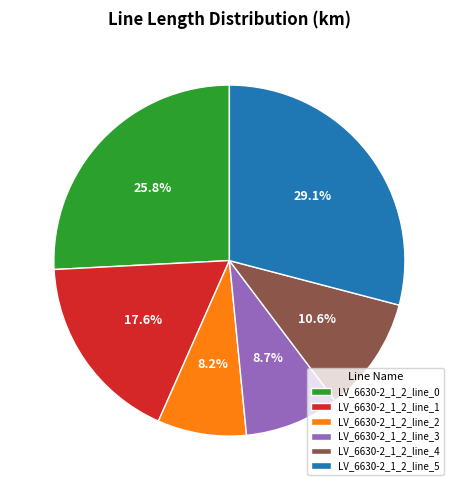

To the nearest percent, what is the average slice percentage?

17%